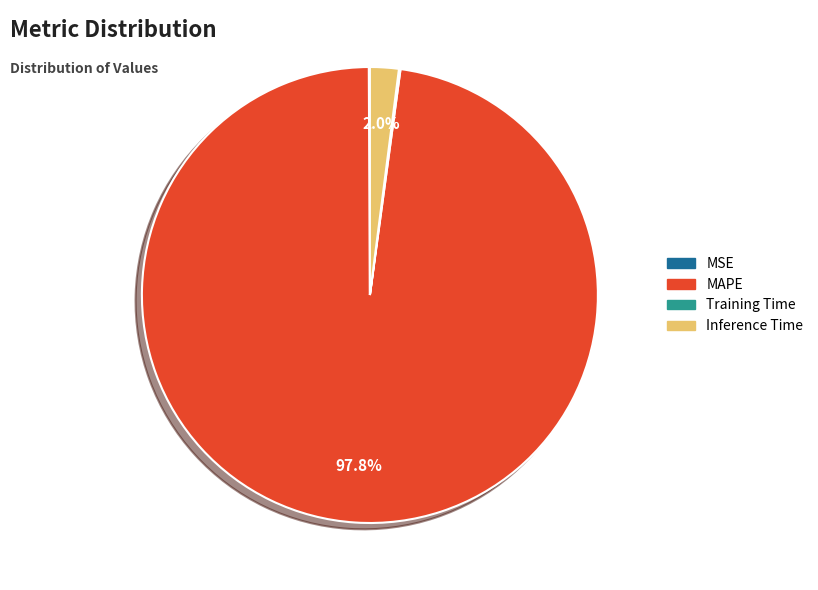

Does any single category account for the majority?

Yes